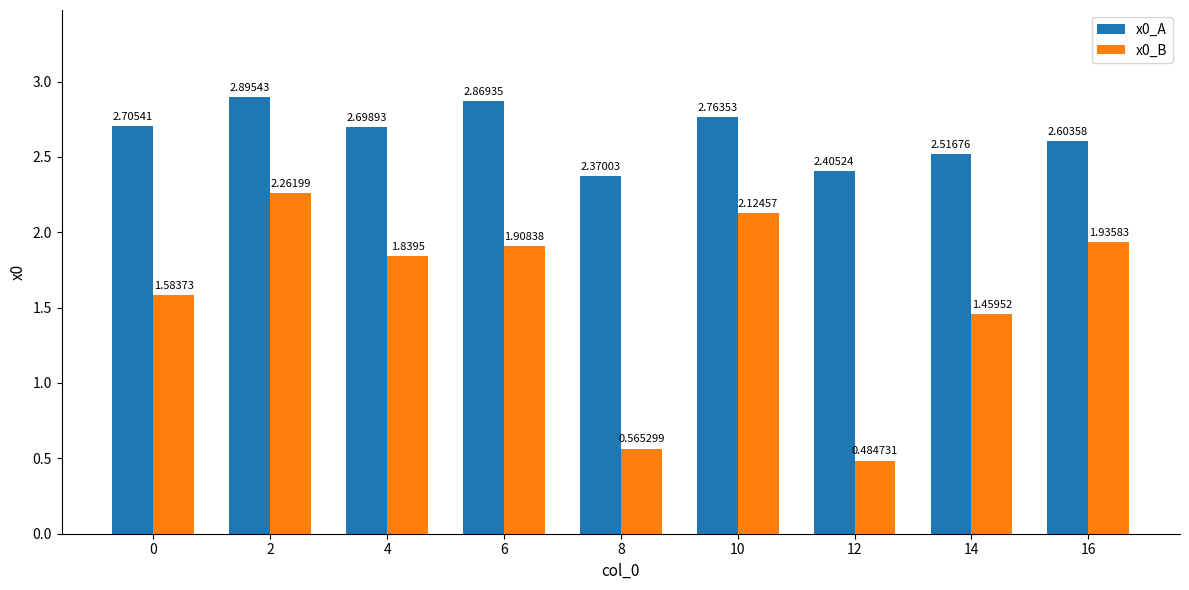

What is the spread (max minus min) of values at 6?

1.0